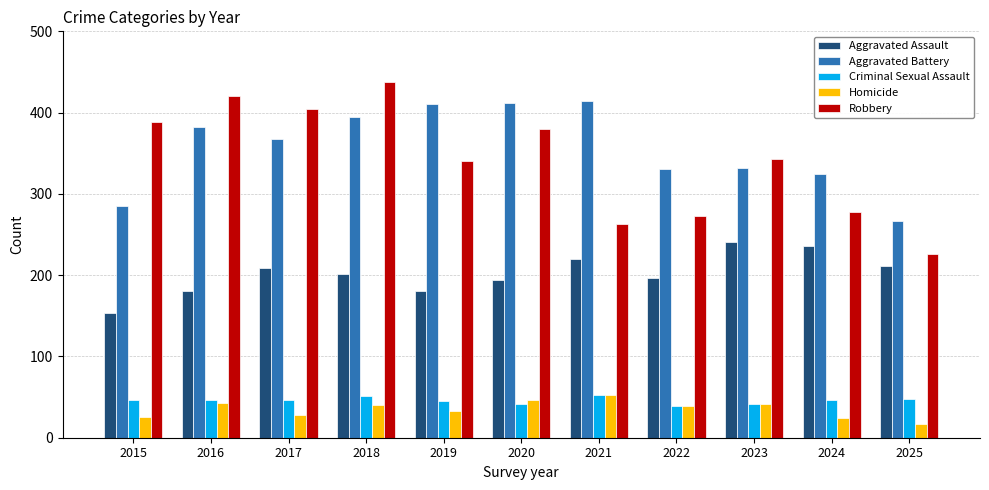

What is the maximum value shown in the chart?

438